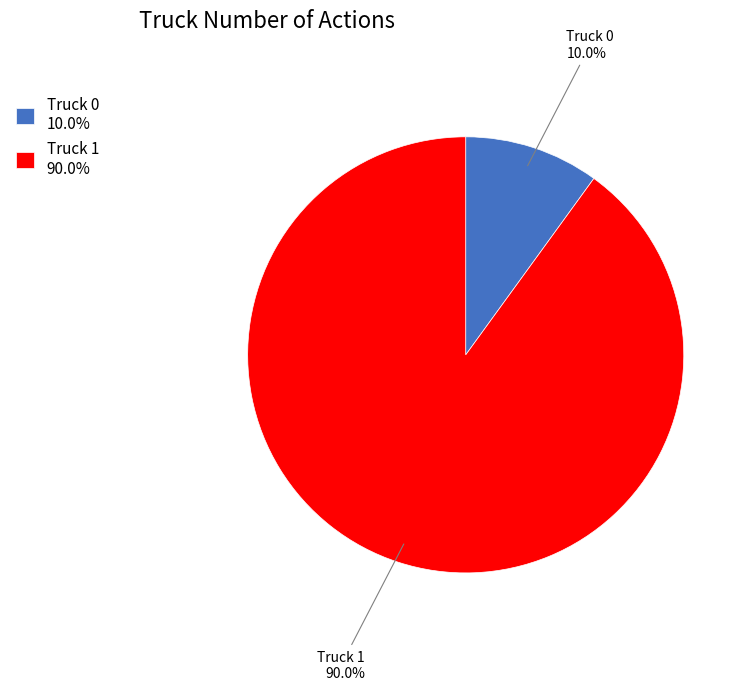

What is the total percentage of Truck 1 and Truck 0?

100.0%